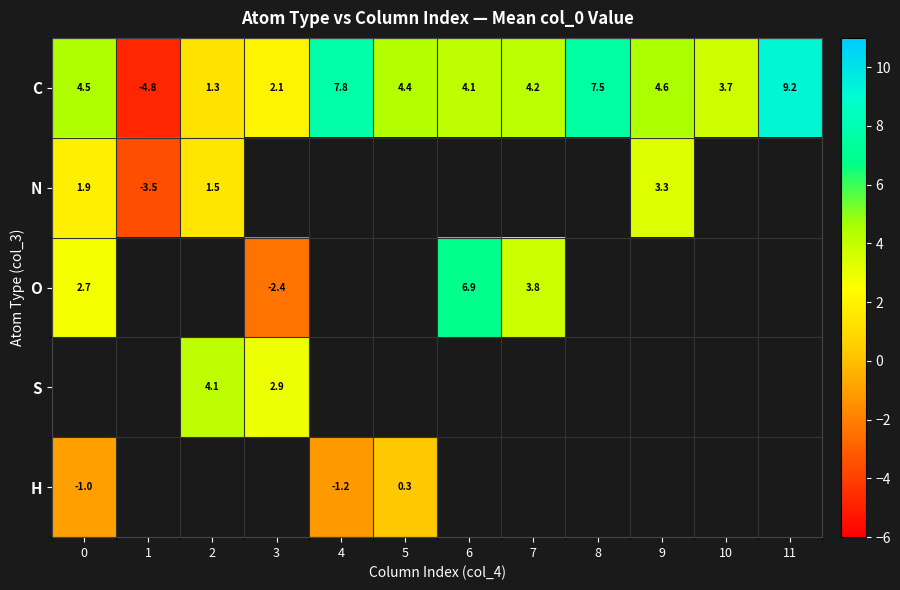

How many data points in C are above 4?

8